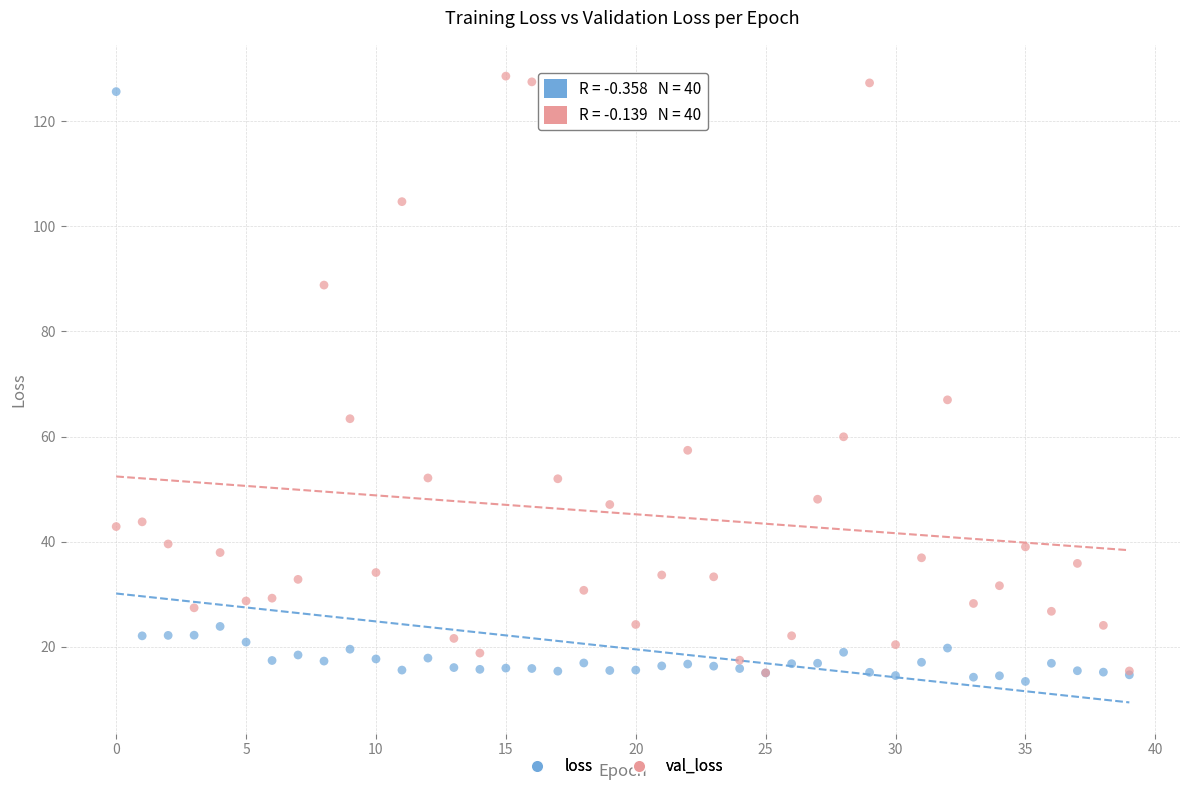

In the val_loss series, what Y value is closest to 71?

67.0